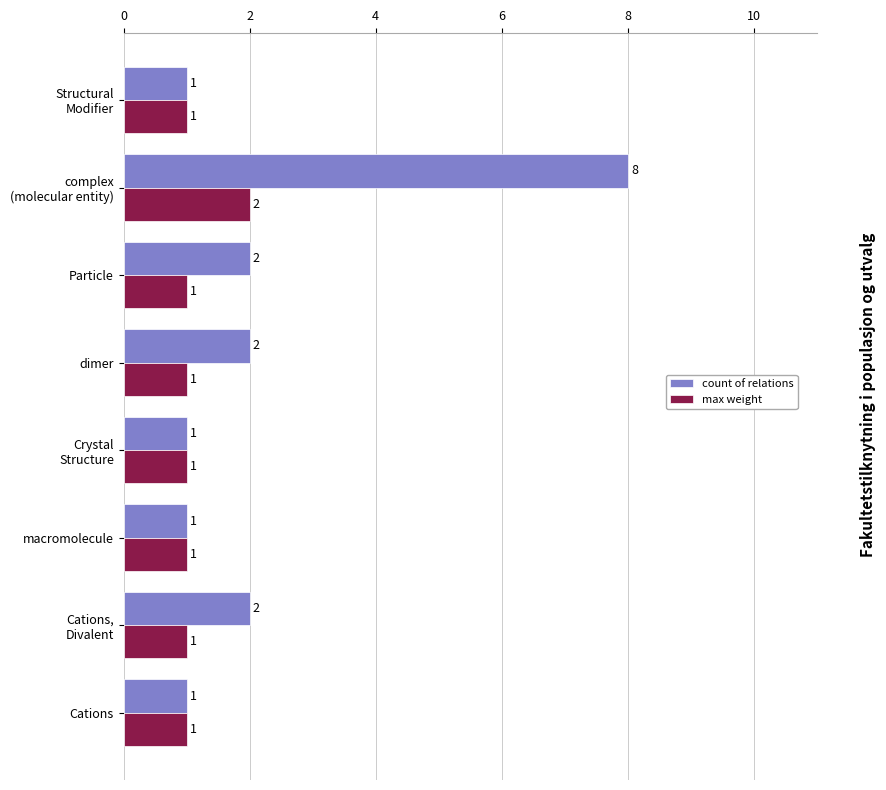

What is the maximum value shown in the chart?

8